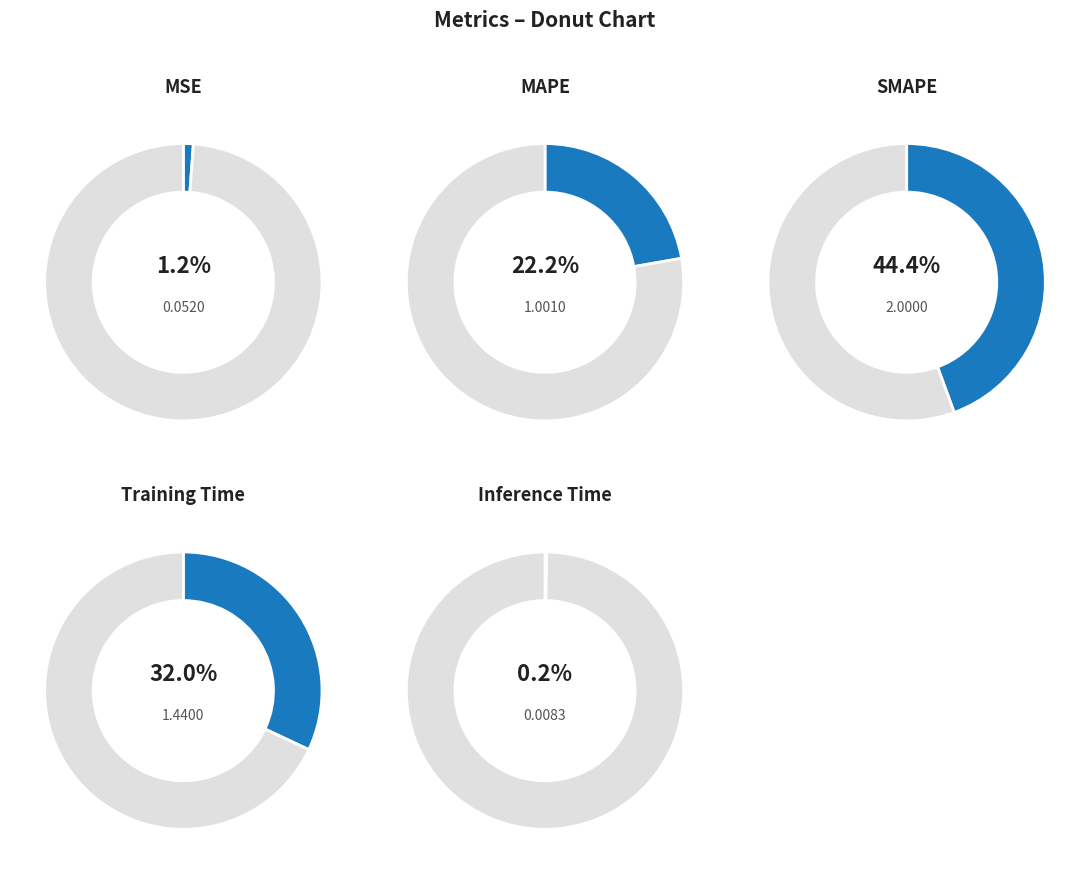

Which slice is the smallest?

Inference Time